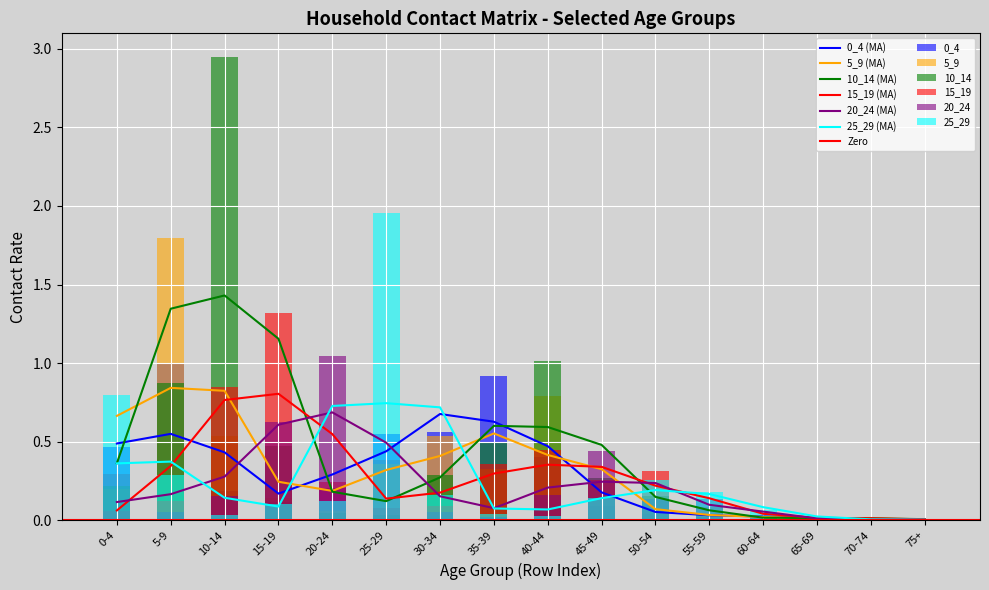

Between 15-19 and 55-59, which series saw the biggest shift?

15_19